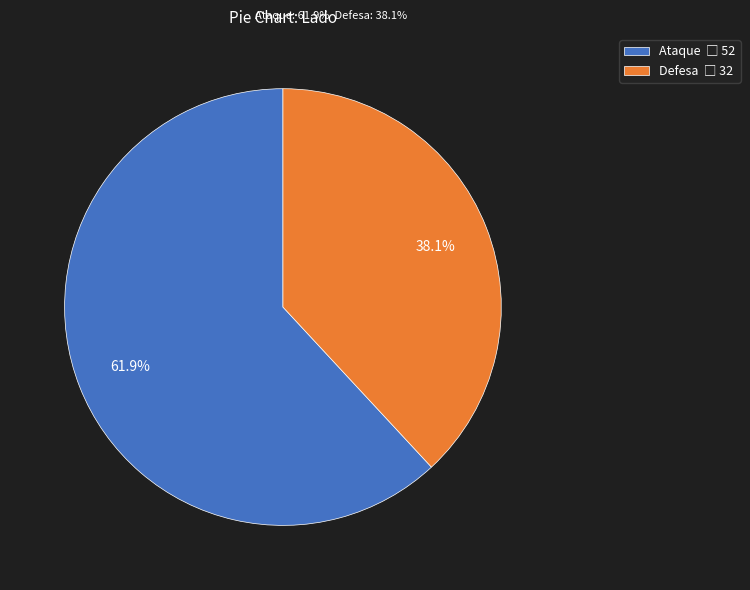

To the nearest percent, what portion does Ataque represent?

62%